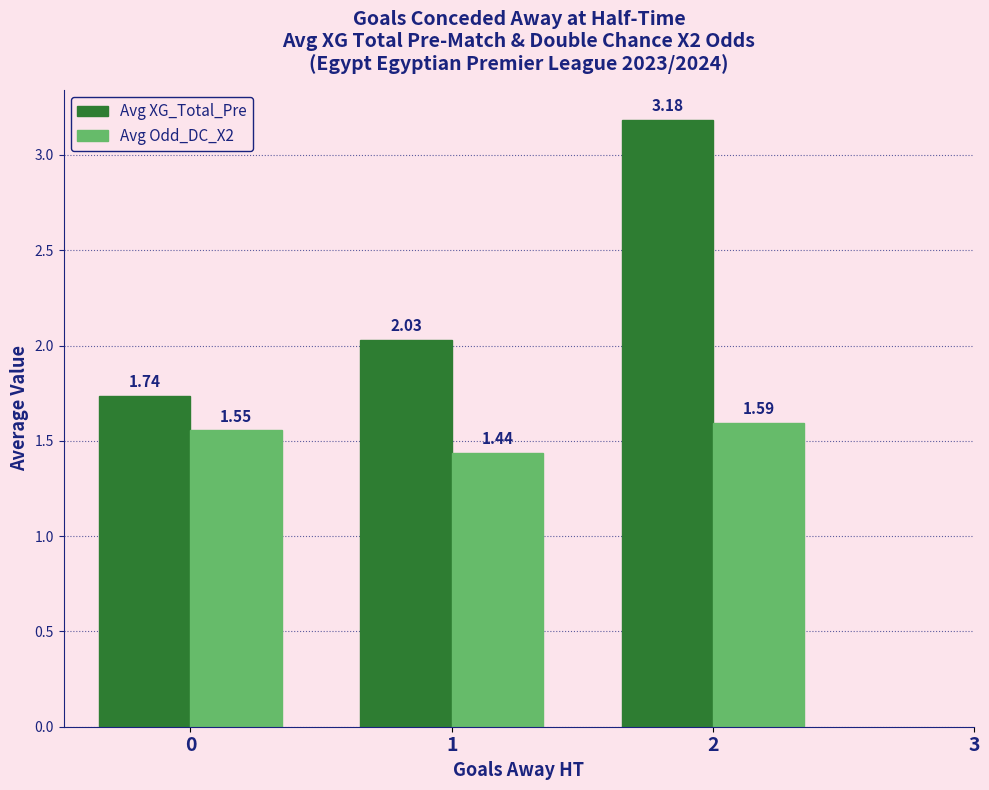

What is the sum of all Avg Odd_DC_X2 values?

4.6